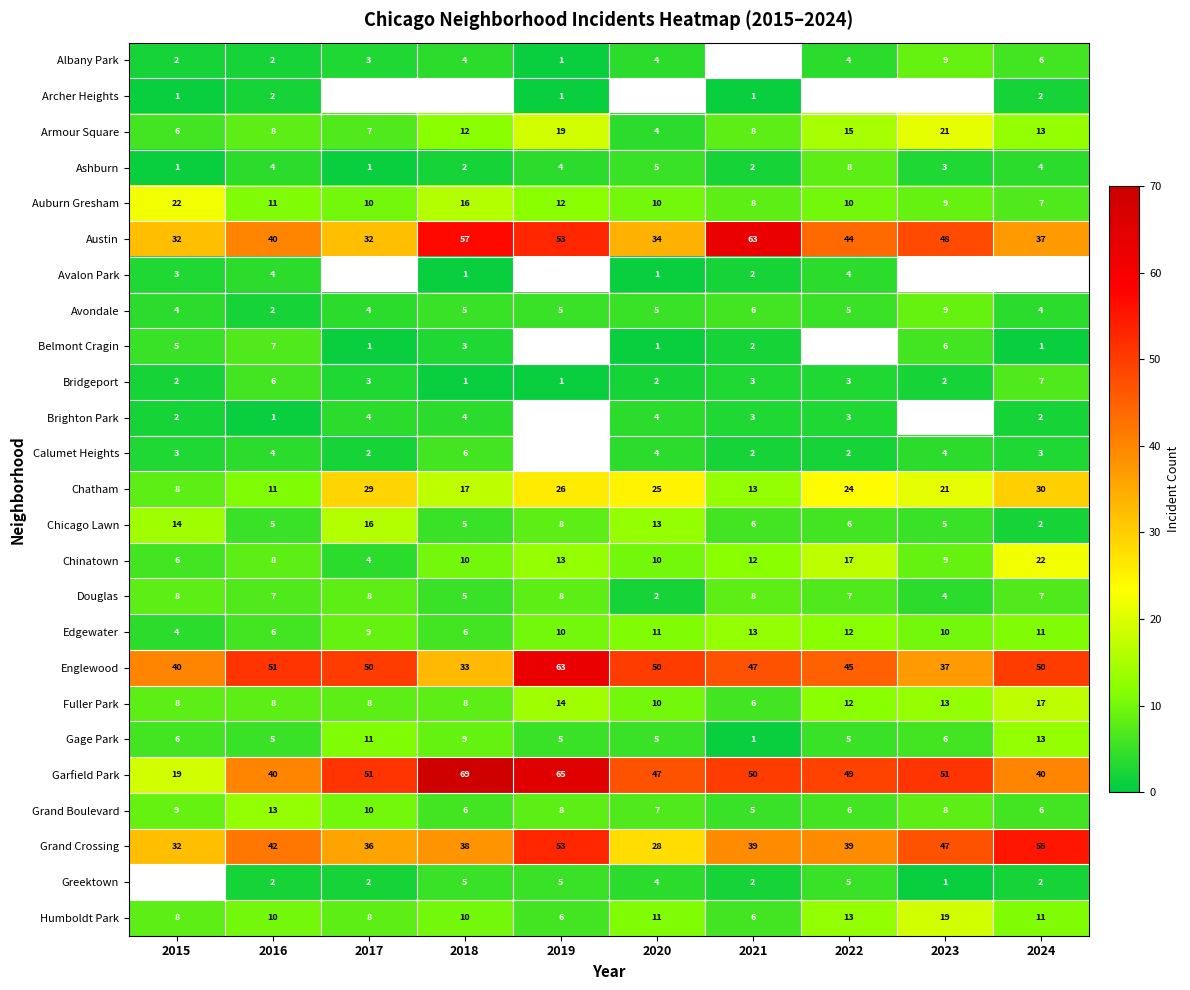

What is the greatest value displayed?

69.0